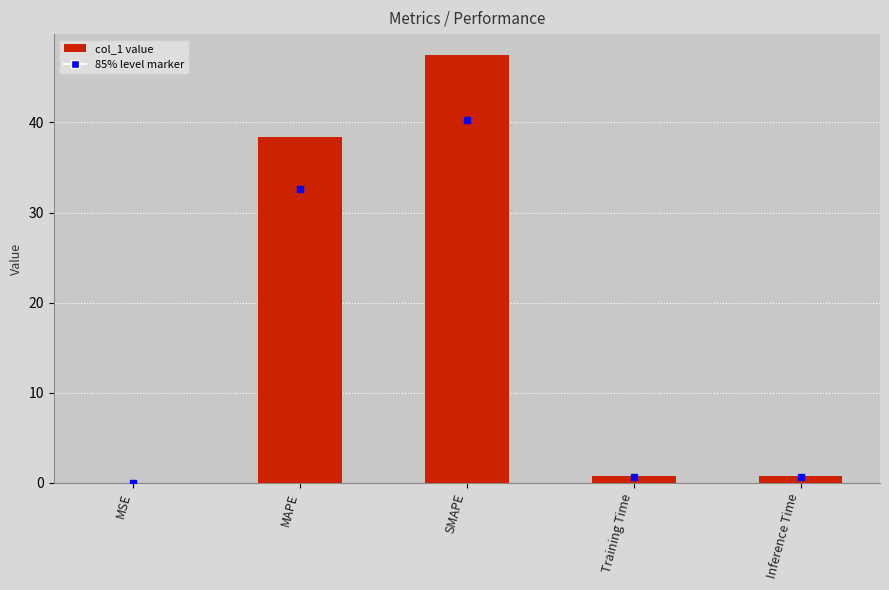

The value at MSE is 0.0. True or false?

True